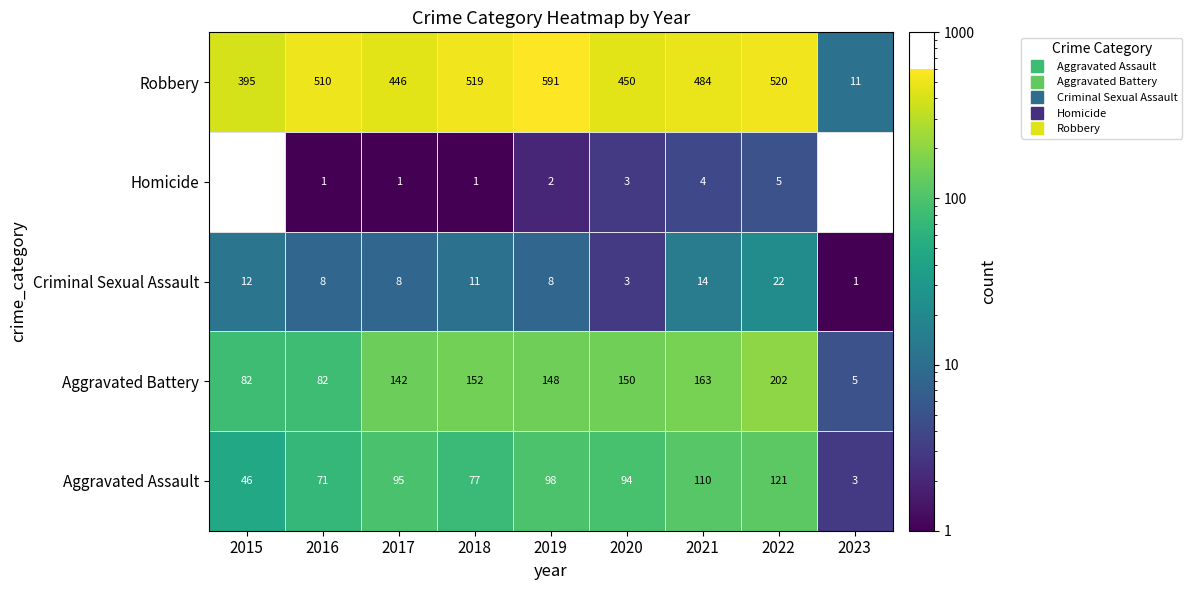

At how many categories does at least one series exceed 338?

8